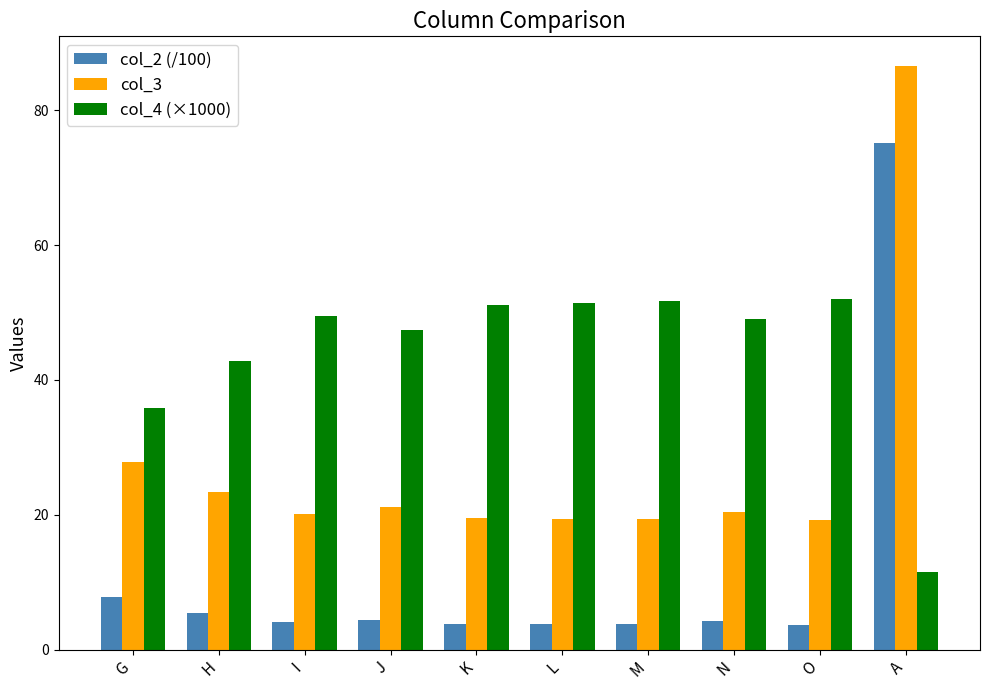

What position from the right is K?

6